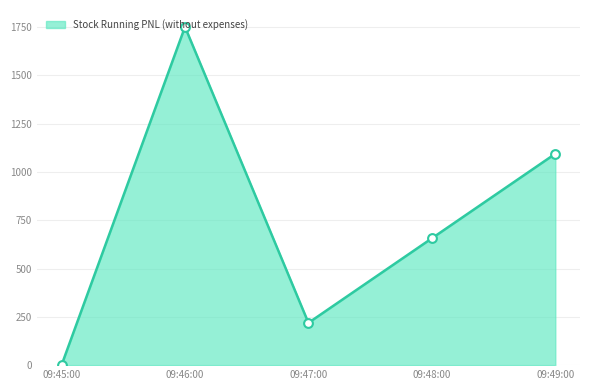

What is the change in value from 09:47:00 to 09:48:00?

+437.5